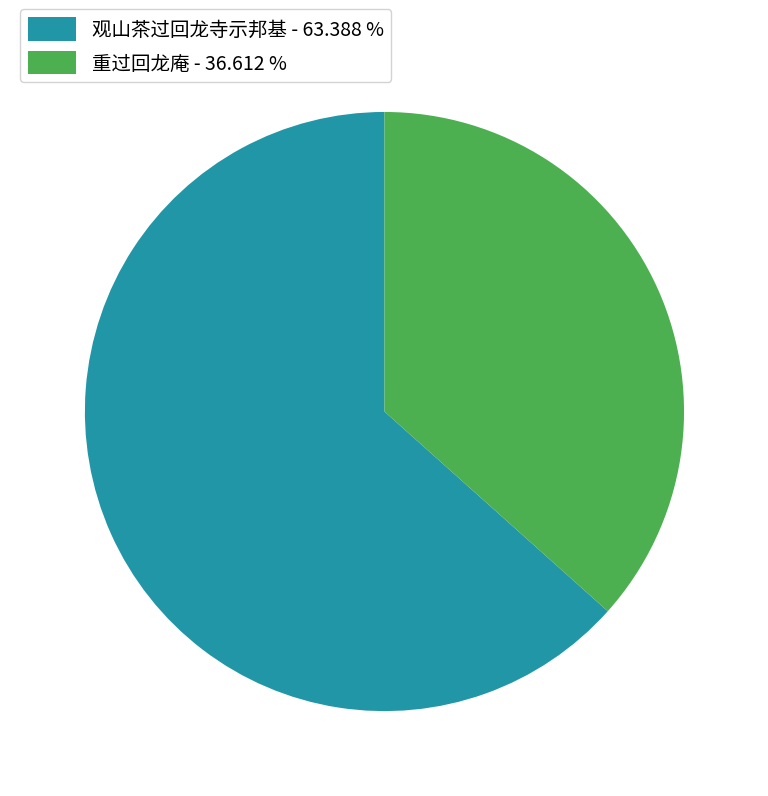

Does 观山茶过回龙寺示邦基 represent more than half of the total?

Yes